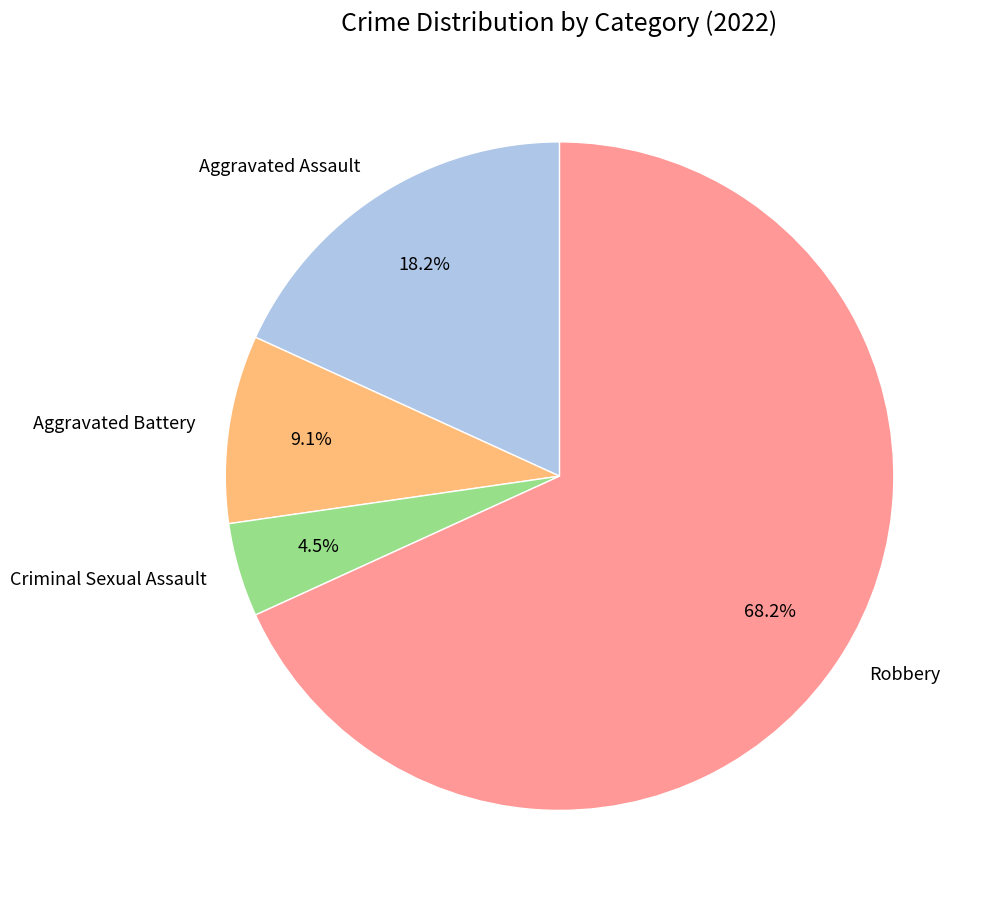

How many segments does this pie chart have?

4